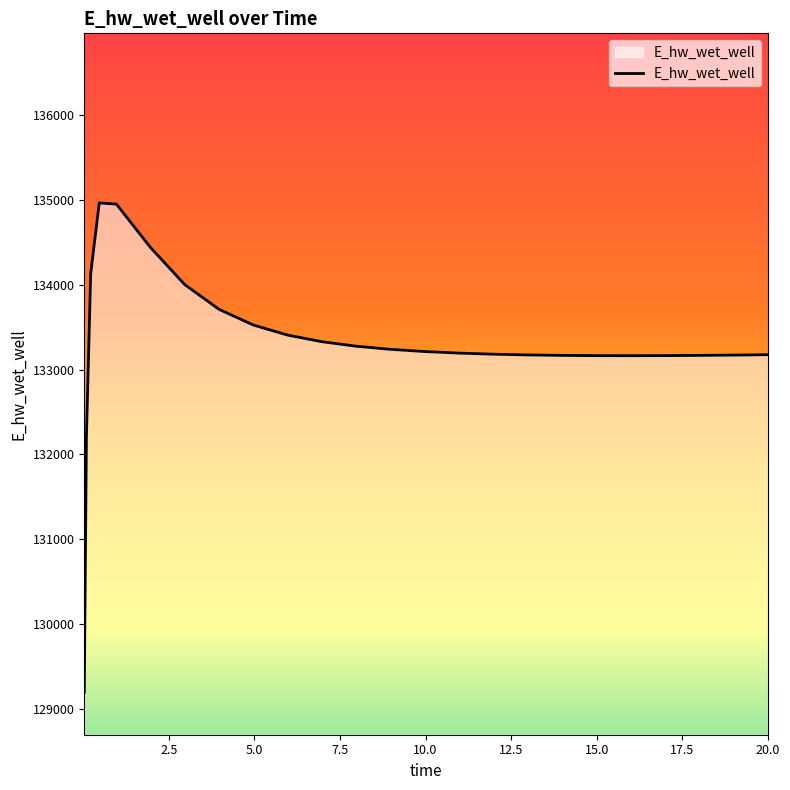

What is the smallest value displayed?

129196.0